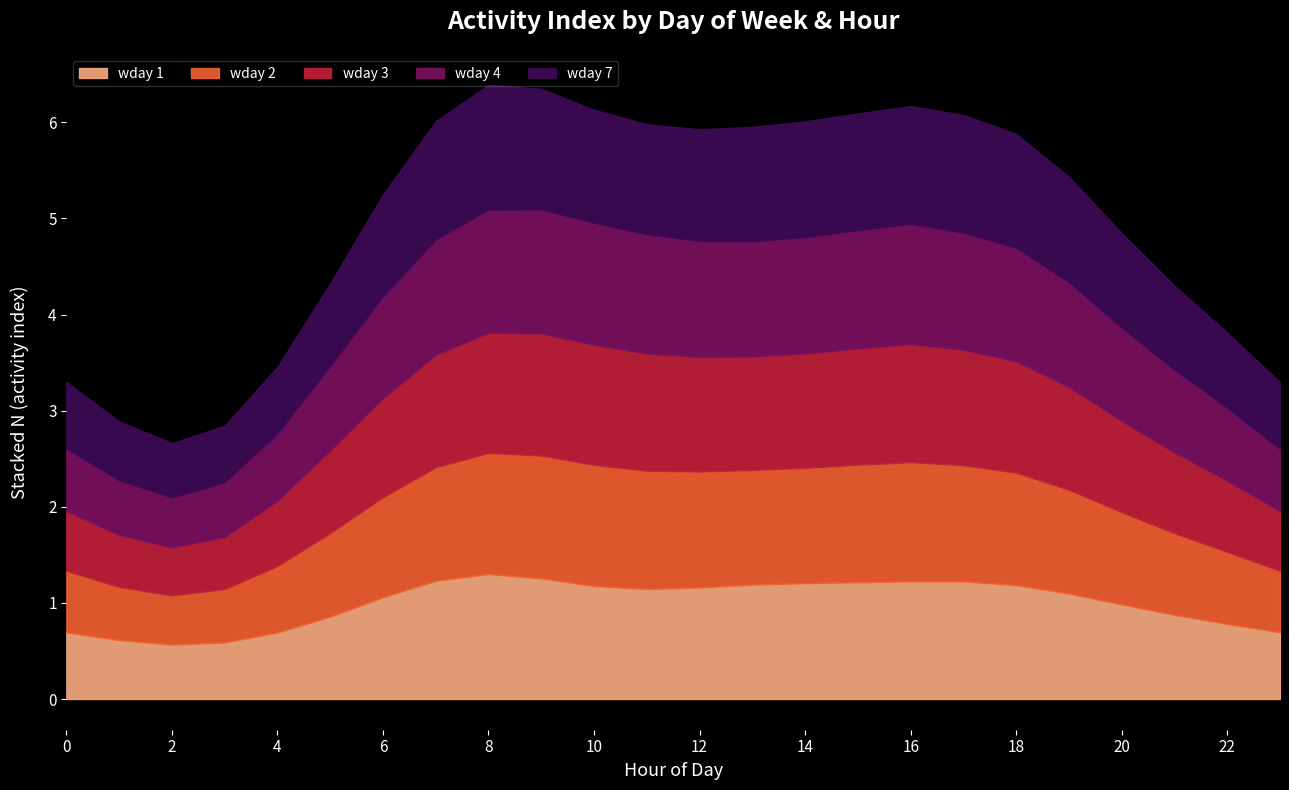

What are all the series names shown in the legend?

wday 1, wday 2, wday 3, wday 4, wday 7